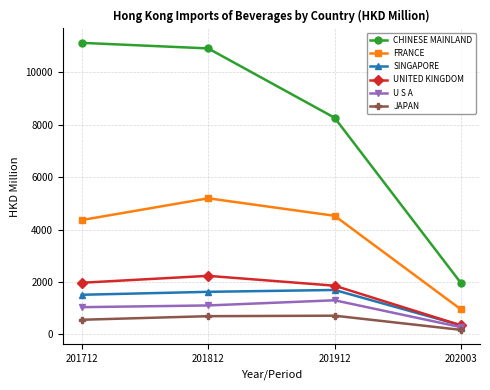

Read the UNITED KINGDOM value at 202003.

346.9